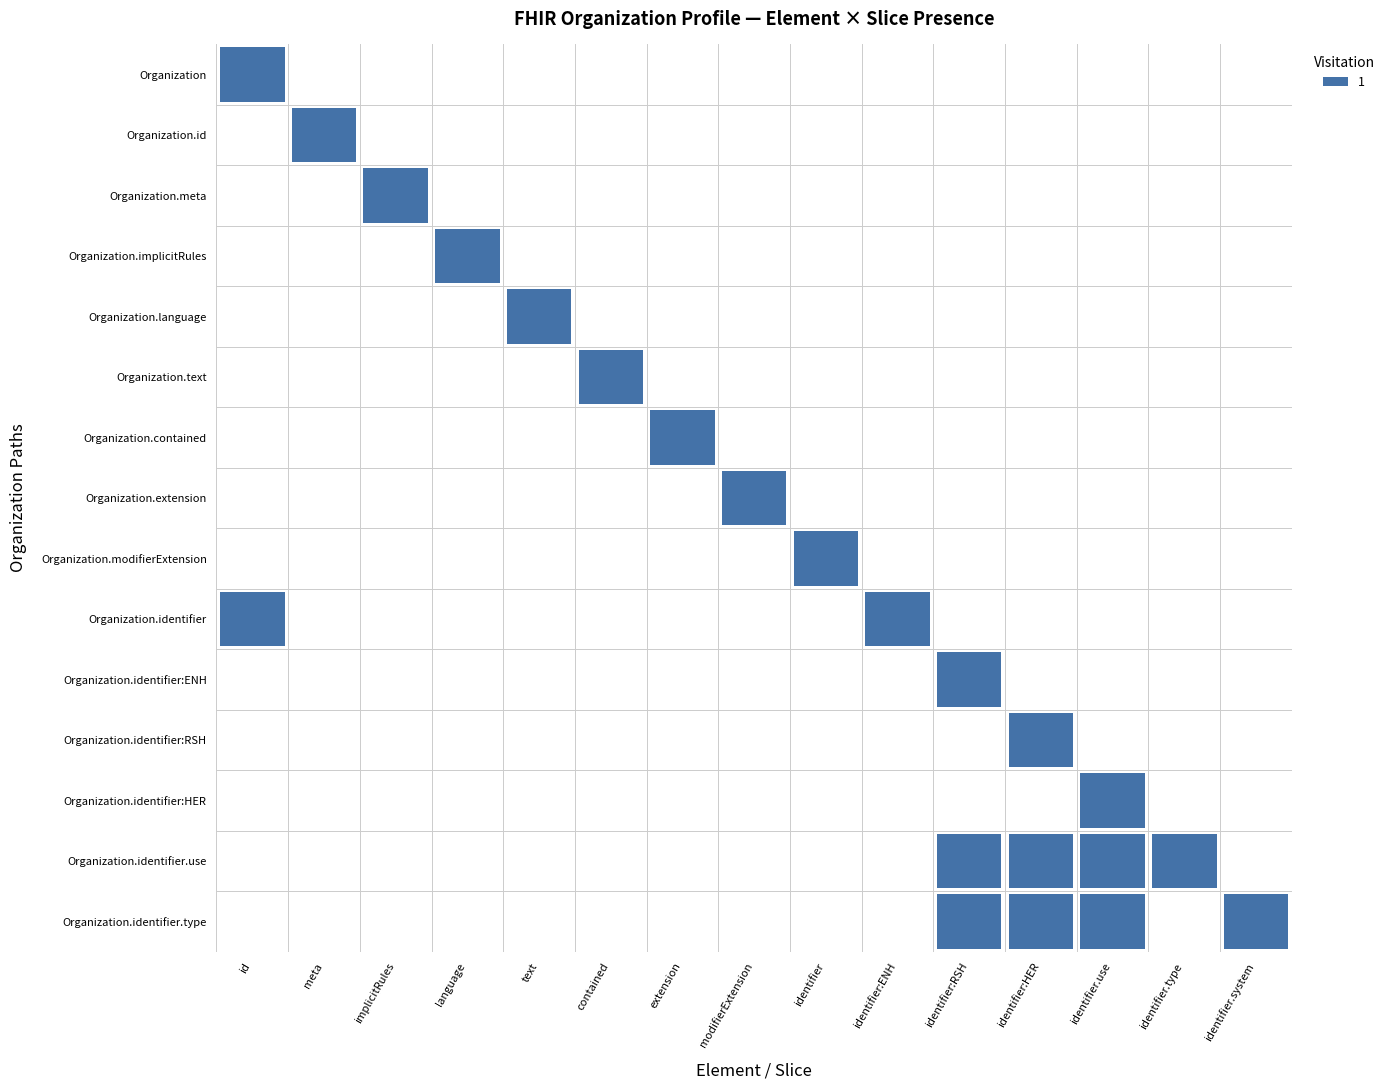

The value of Organization.modifierExtension at 1 is 1. True or false?

False